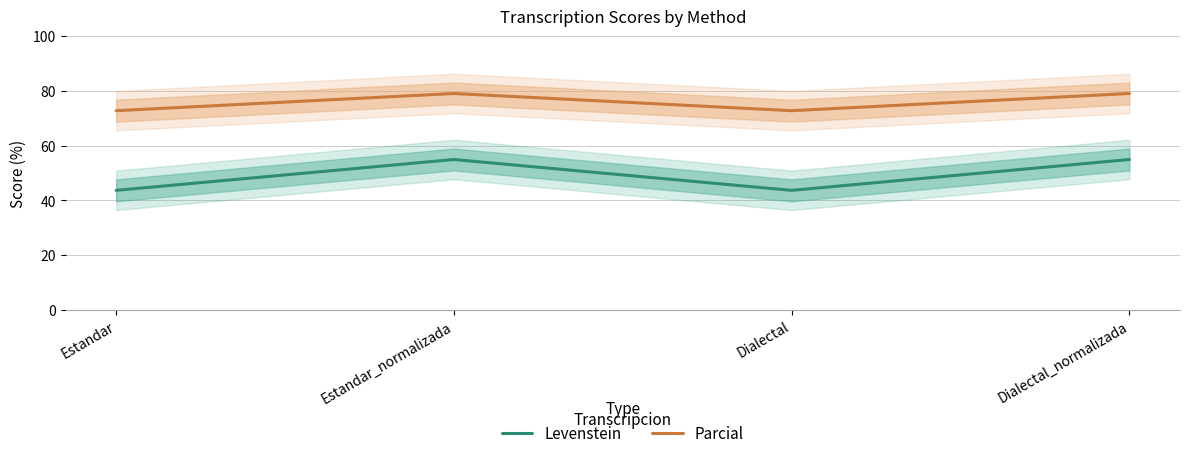

How many lines are shown in the chart?

2